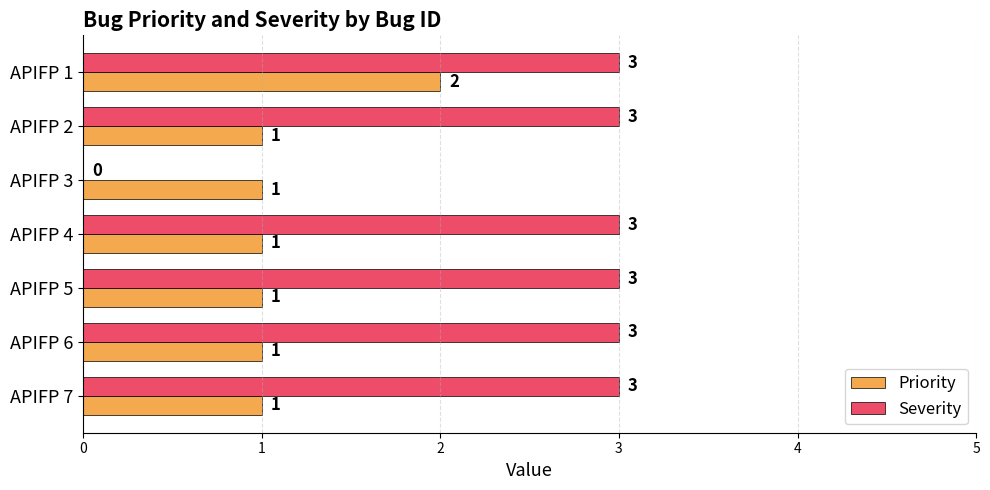

What is the greatest value displayed?

3